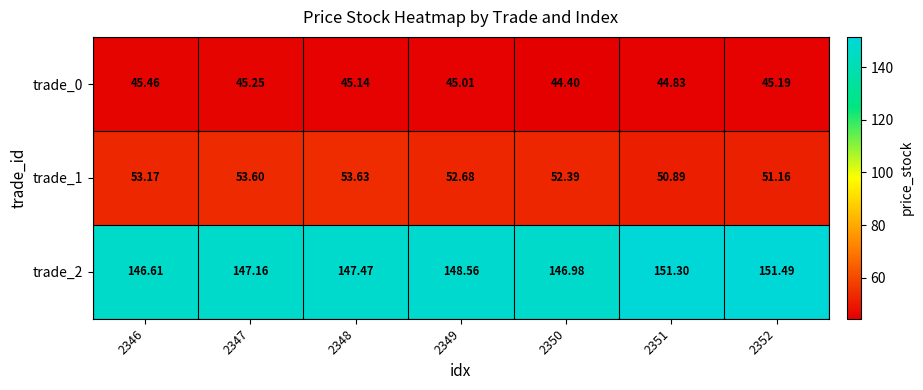

Is the value of trade_2 at 2349 greater than the value of trade_1 at 2348?

Yes